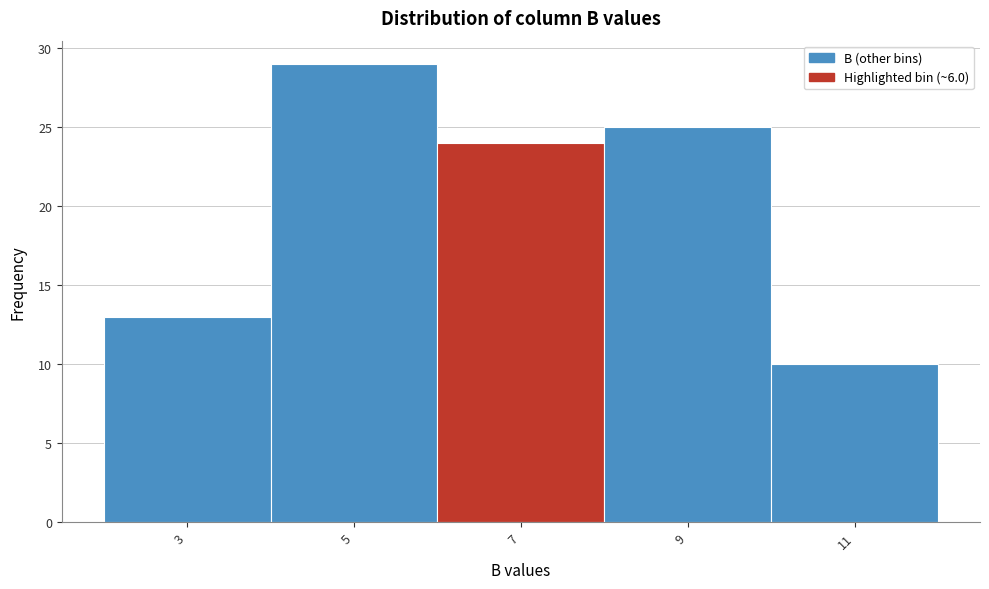

Reading left to right, list every bar in this chart as the range it spans on the x-axis followed by its height. The values are not printed on the chart, so give them approximately, as read against the axis.

2 to 4: 13
4 to 6: 29
6 to 8: 24
8 to 10: 25
10 to 12: 10